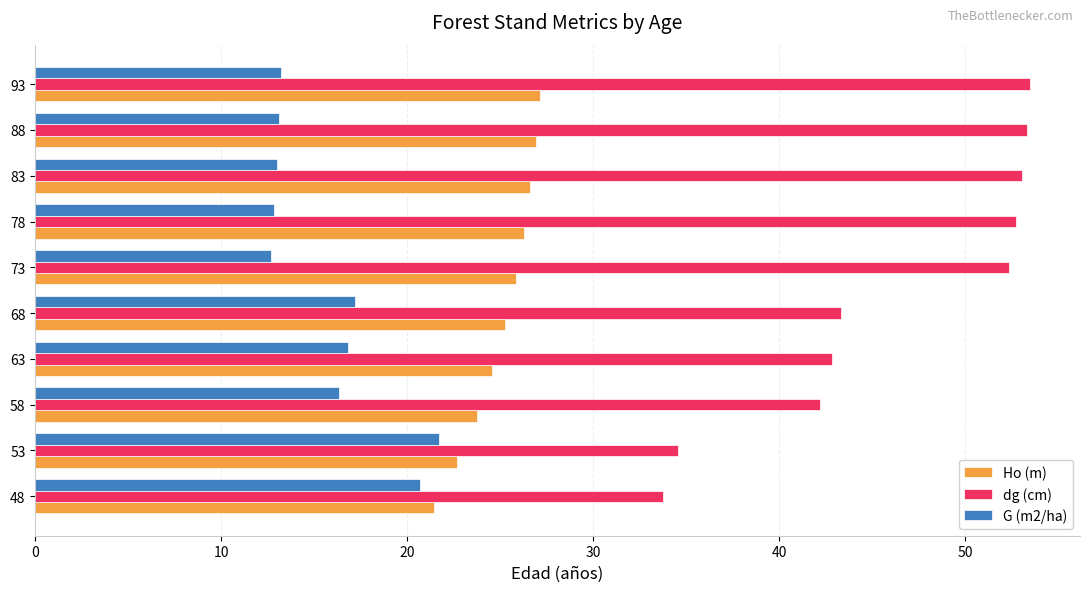

What is the maximum value shown in the chart?

53.5